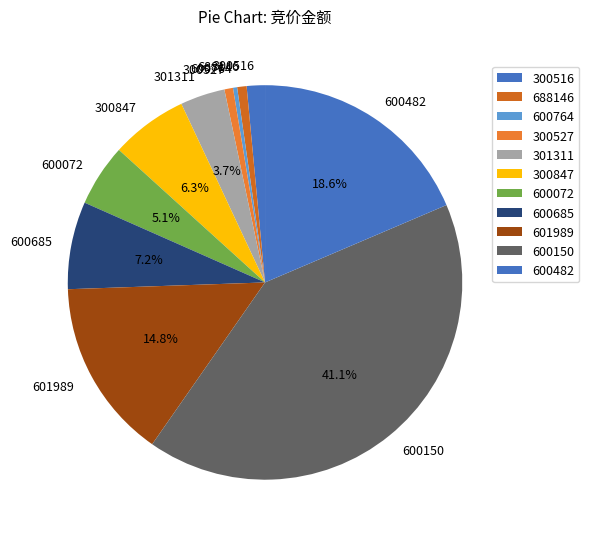

Which slice is the largest?

600150